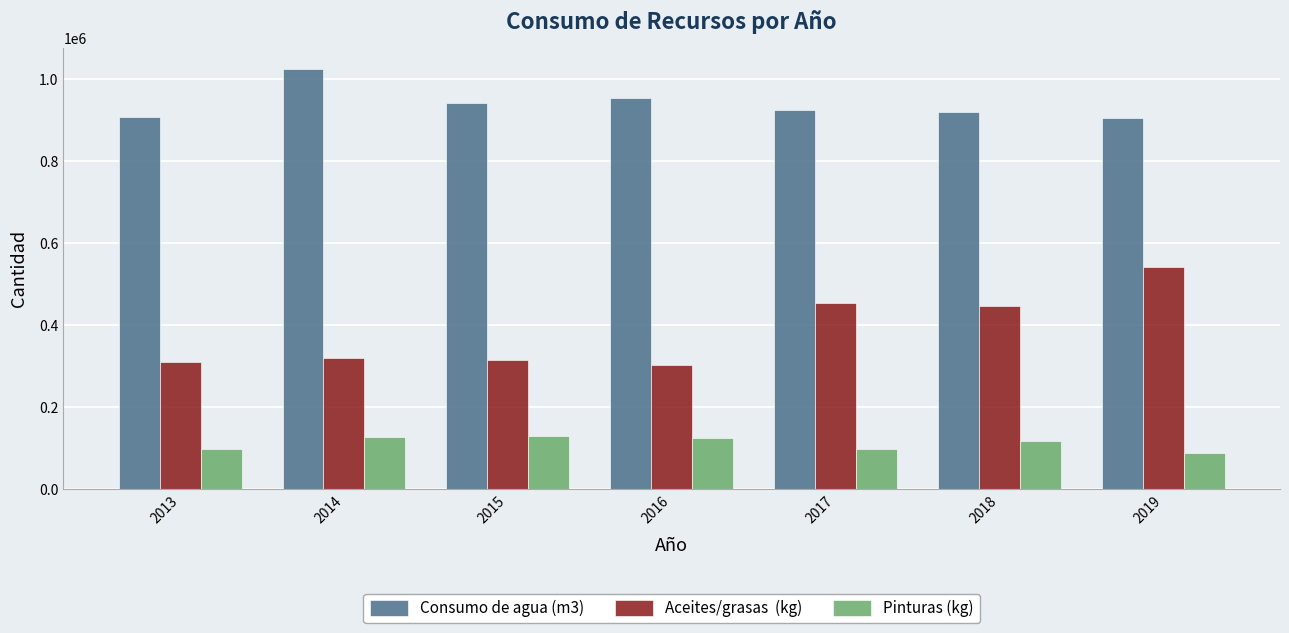

How many bars are there in total?

21